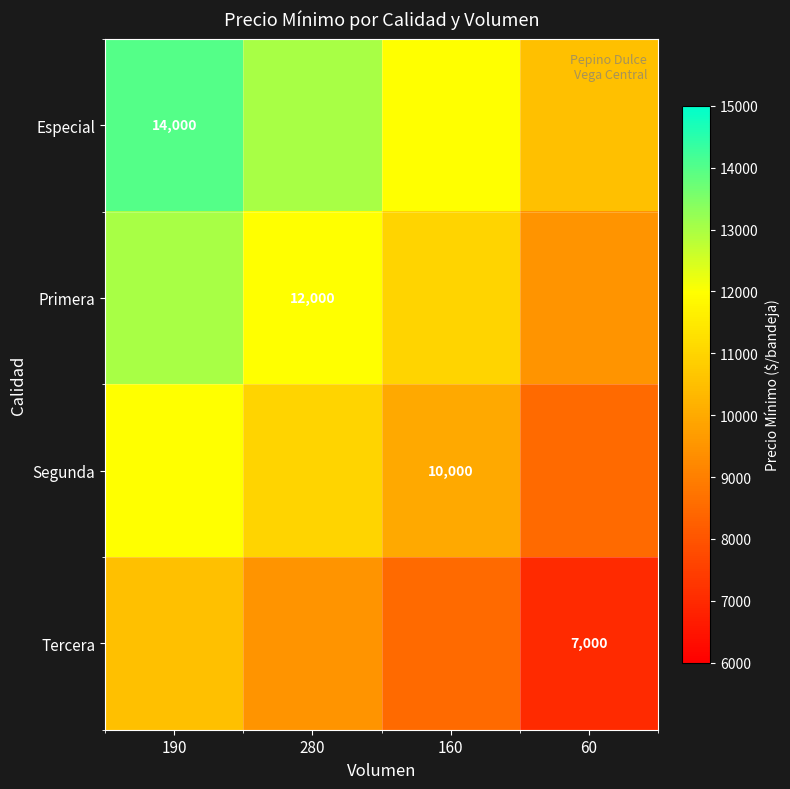

The value of Especial at 190 is 14000. True or false?

True